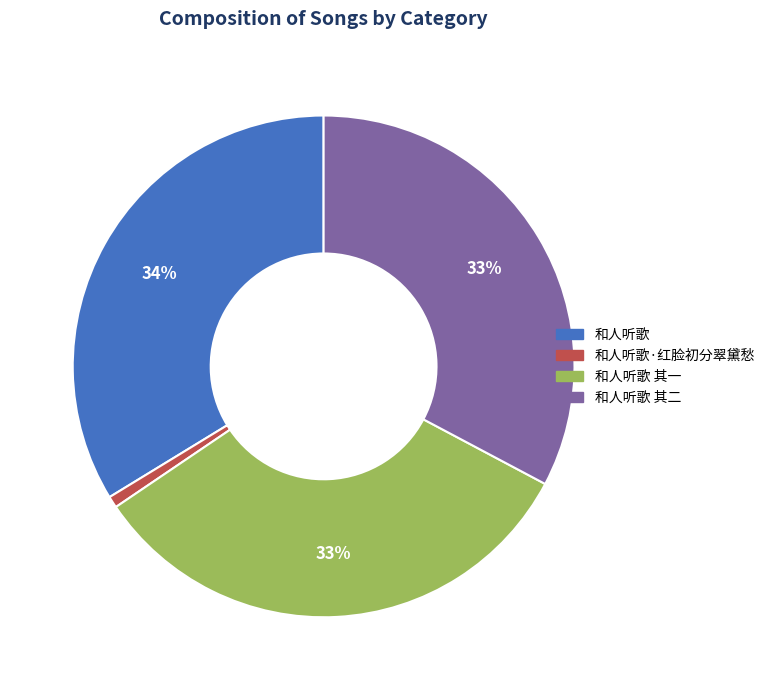

Count the number of slices in the pie.

4